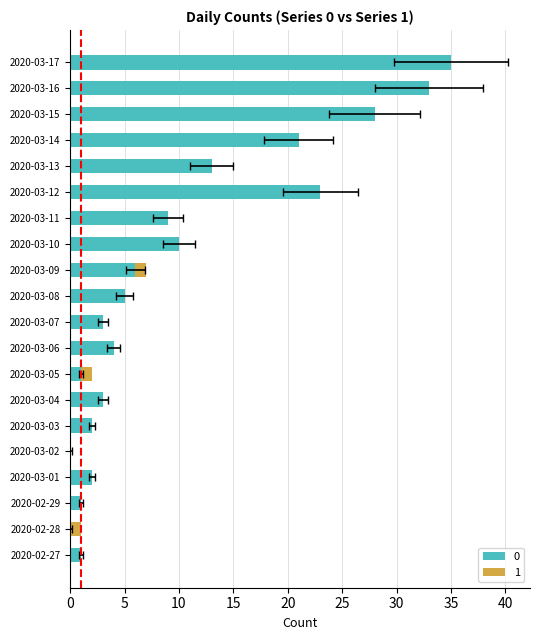

Does the chart contain any negative values?

No